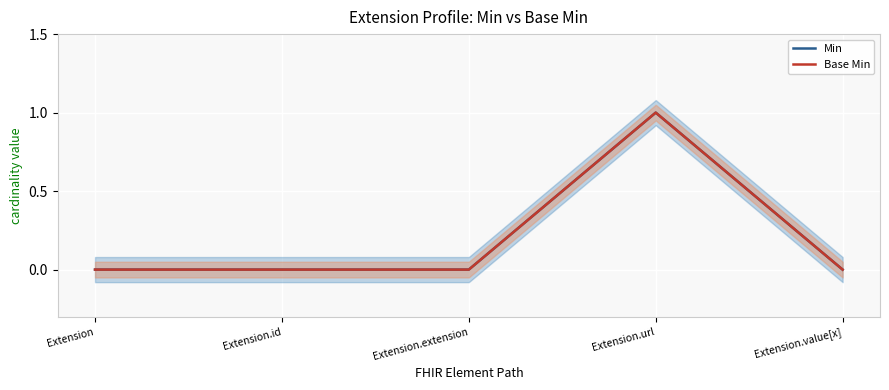

What position from the right is Extension?

5